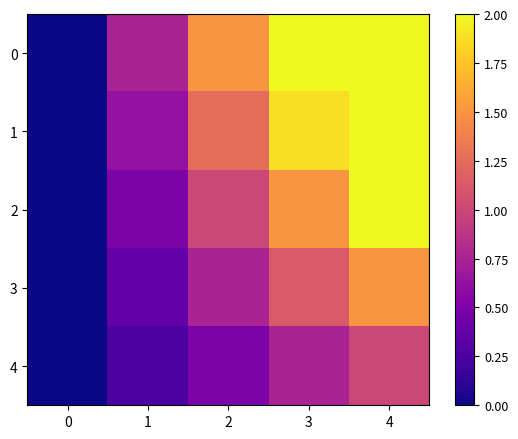

Which category has the highest value across all series?

3